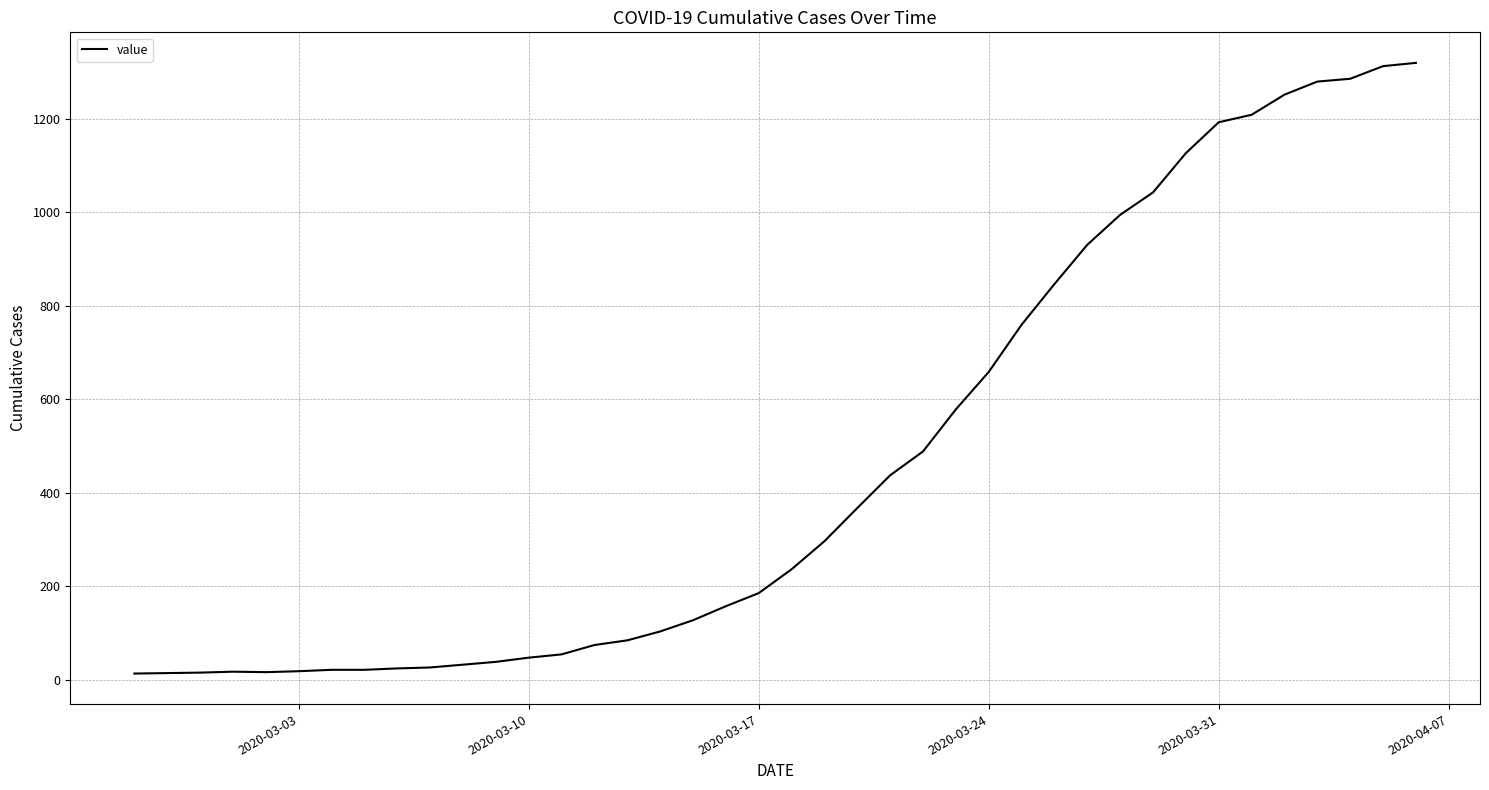

What is the maximum value shown in the chart?

1319